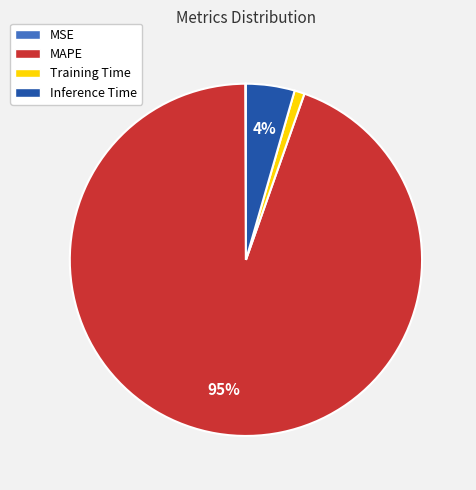

True or false: MAPE accounts for 95% of the total.

True